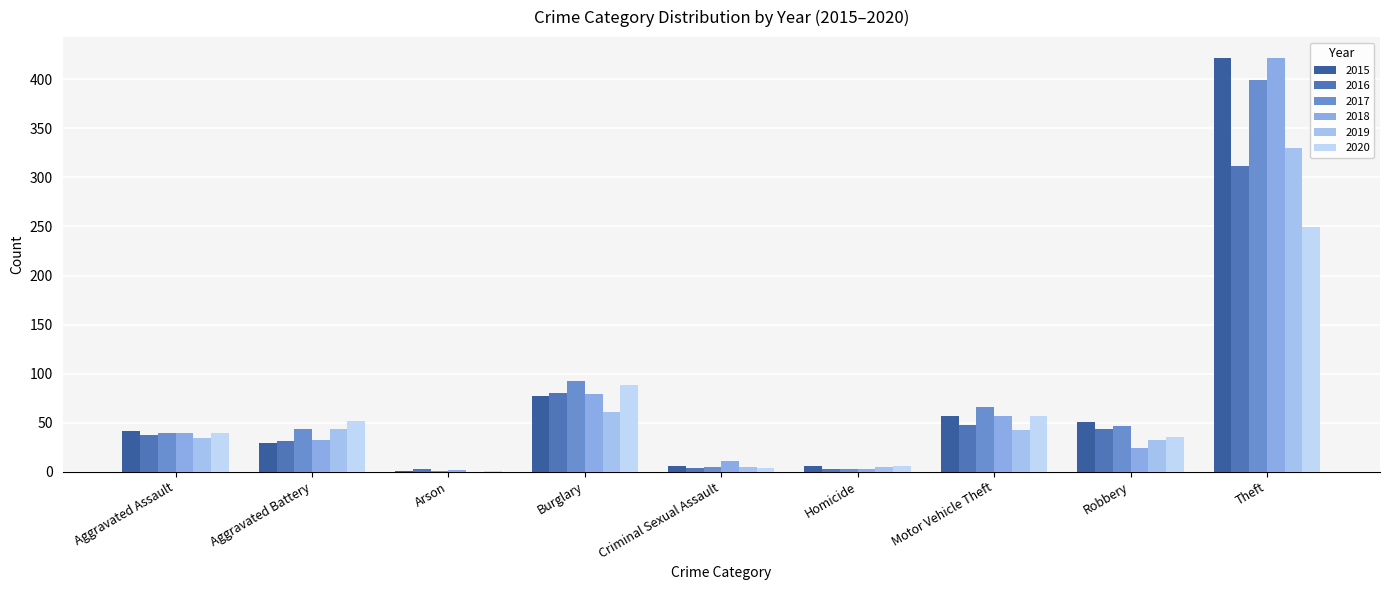

What is the sum of the 2020 values at Burglary and Arson?

89